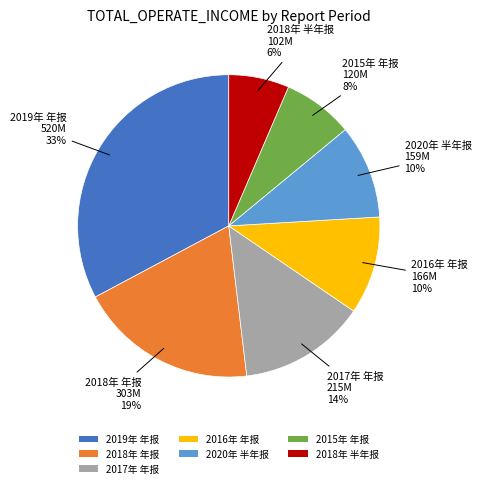

Which slice is the largest?

2019年 年报